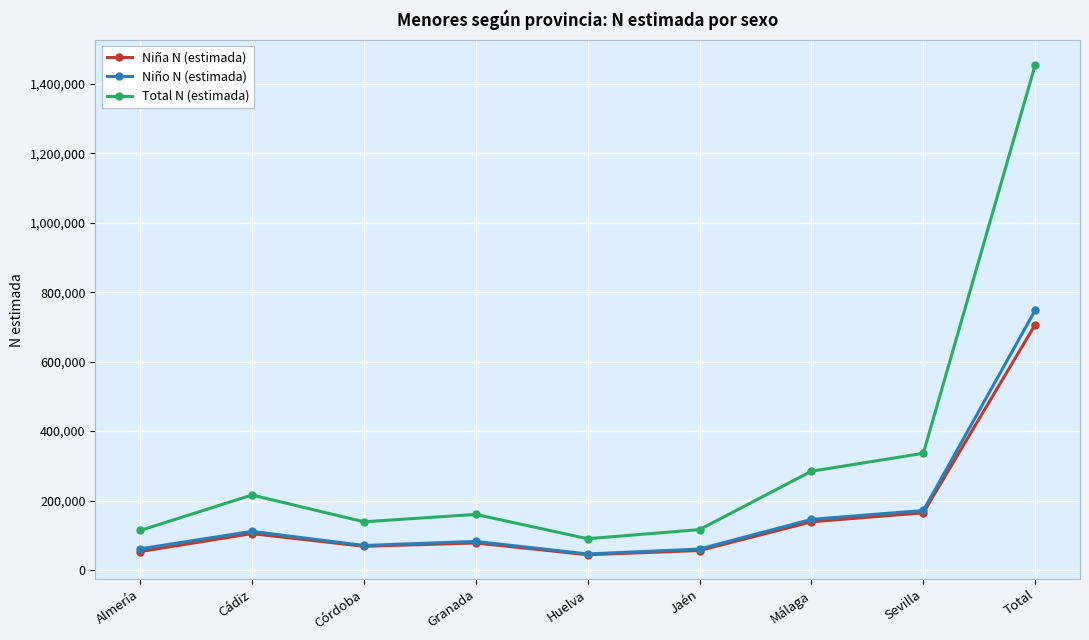

Is the value of Niño N (estimada) at Huelva greater than the value of Total N (estimada) at Jaén?

No